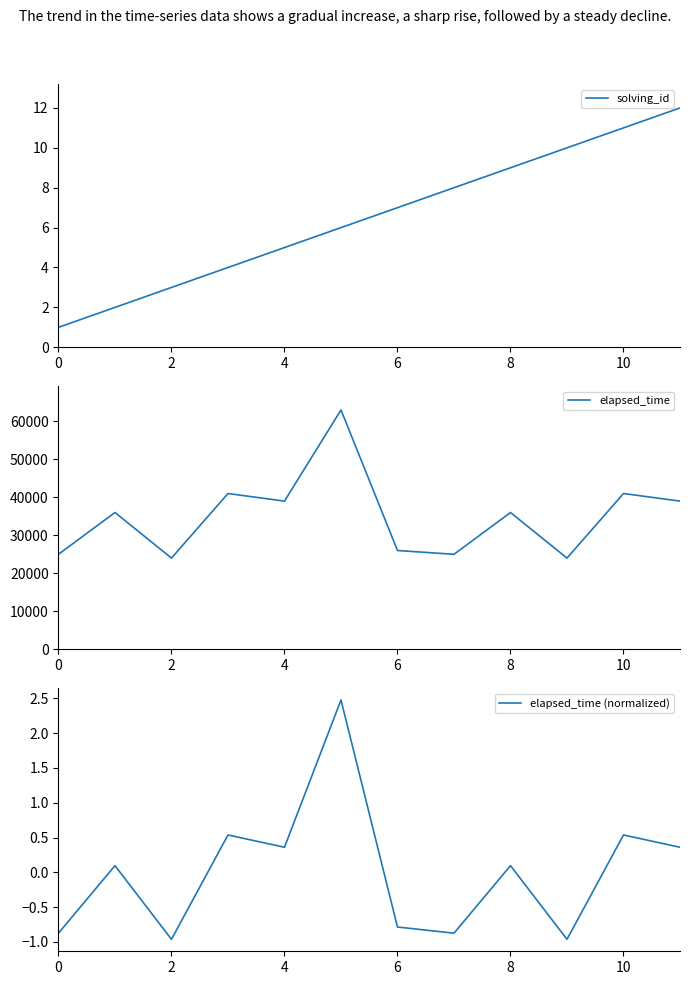

True or false: solving_id has a value of 2 at 0.

False